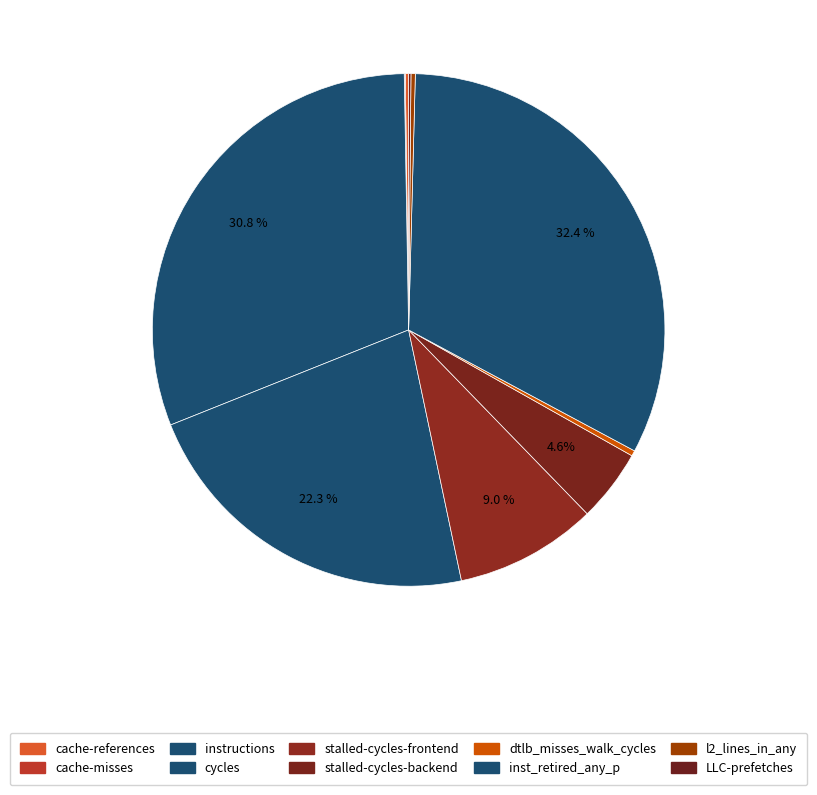

To the nearest percent, what is the combined percentage of instructions and dtlb_misses_walk_cycles?

31%